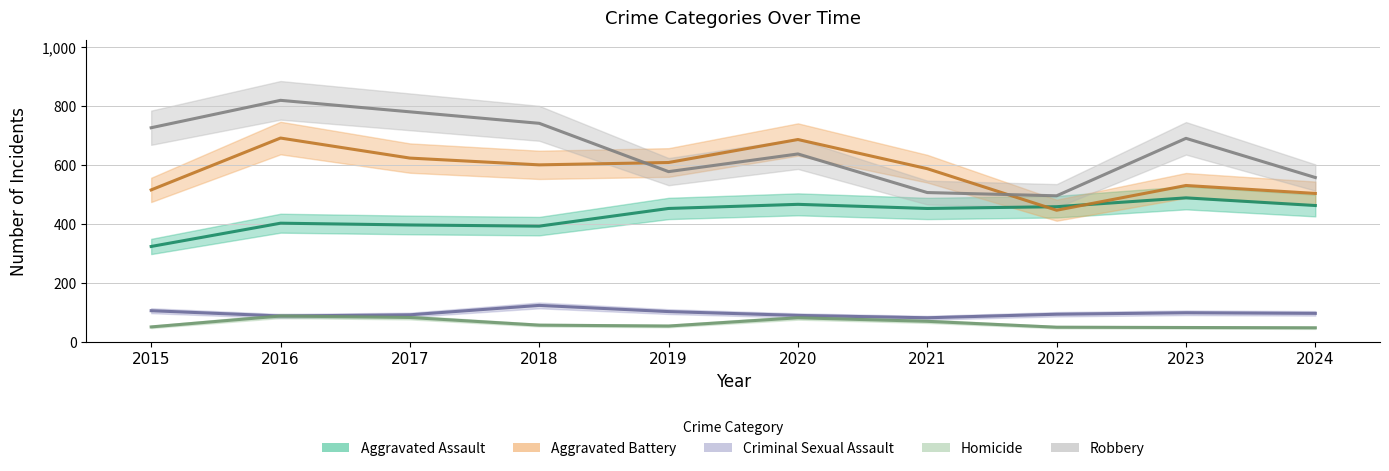

What is the minimum value shown in the chart?

47